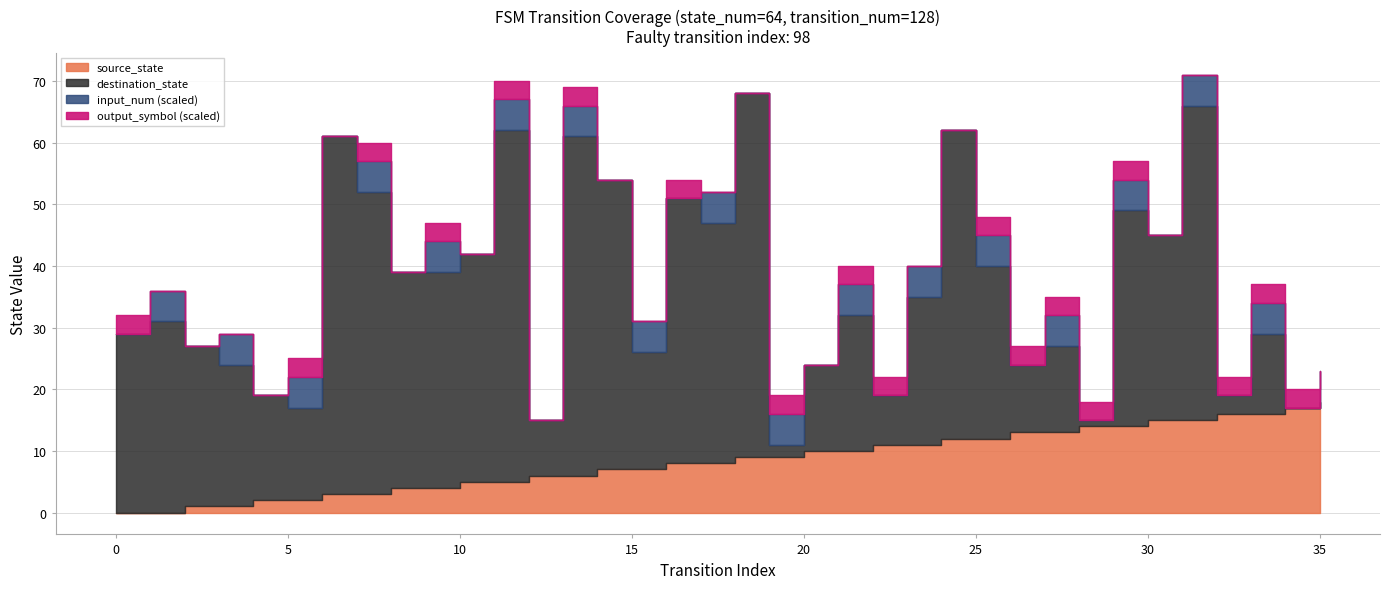

The value of destination_state at 23 is 24. True or false?

True